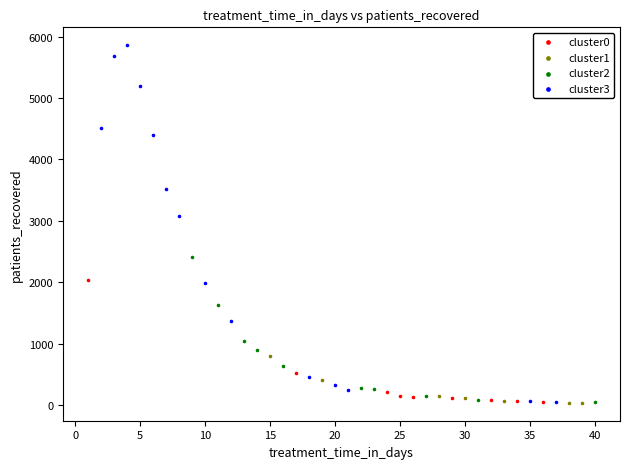

Which series has the widest spread of Y values?

cluster3